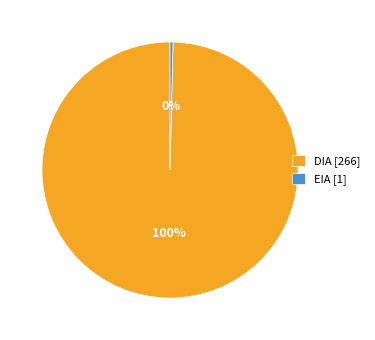

Rank the categories by value from highest to lowest.

DIA, EIA